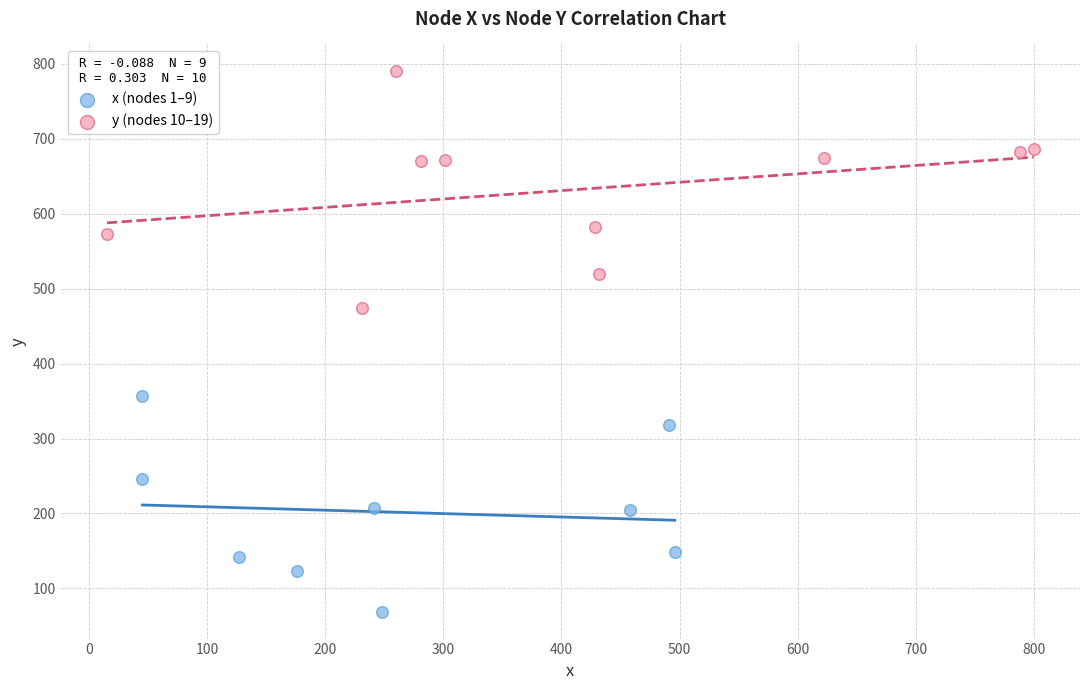

Which series contains the highest Y value?

y (nodes 10–19)